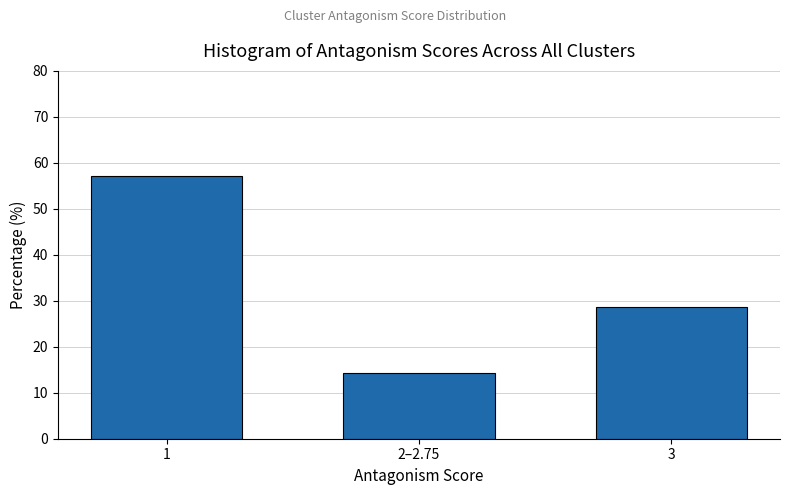

Reading left to right, list all the values displayed in this chart.

57.1	14.3	28.6